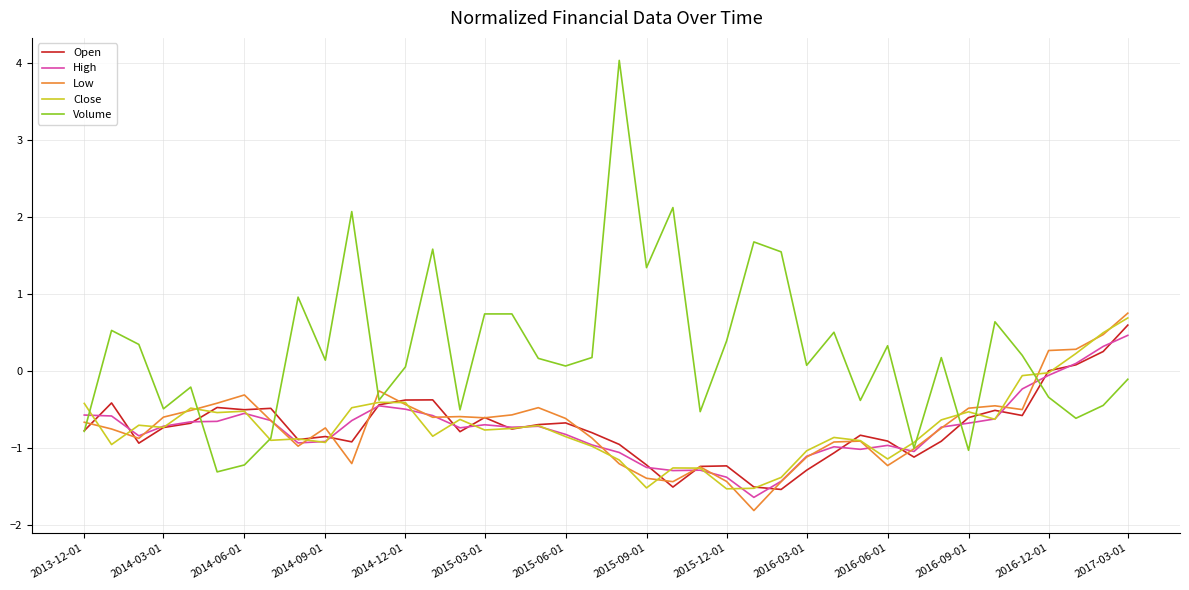

Which series has the largest total across all categories?

Volume